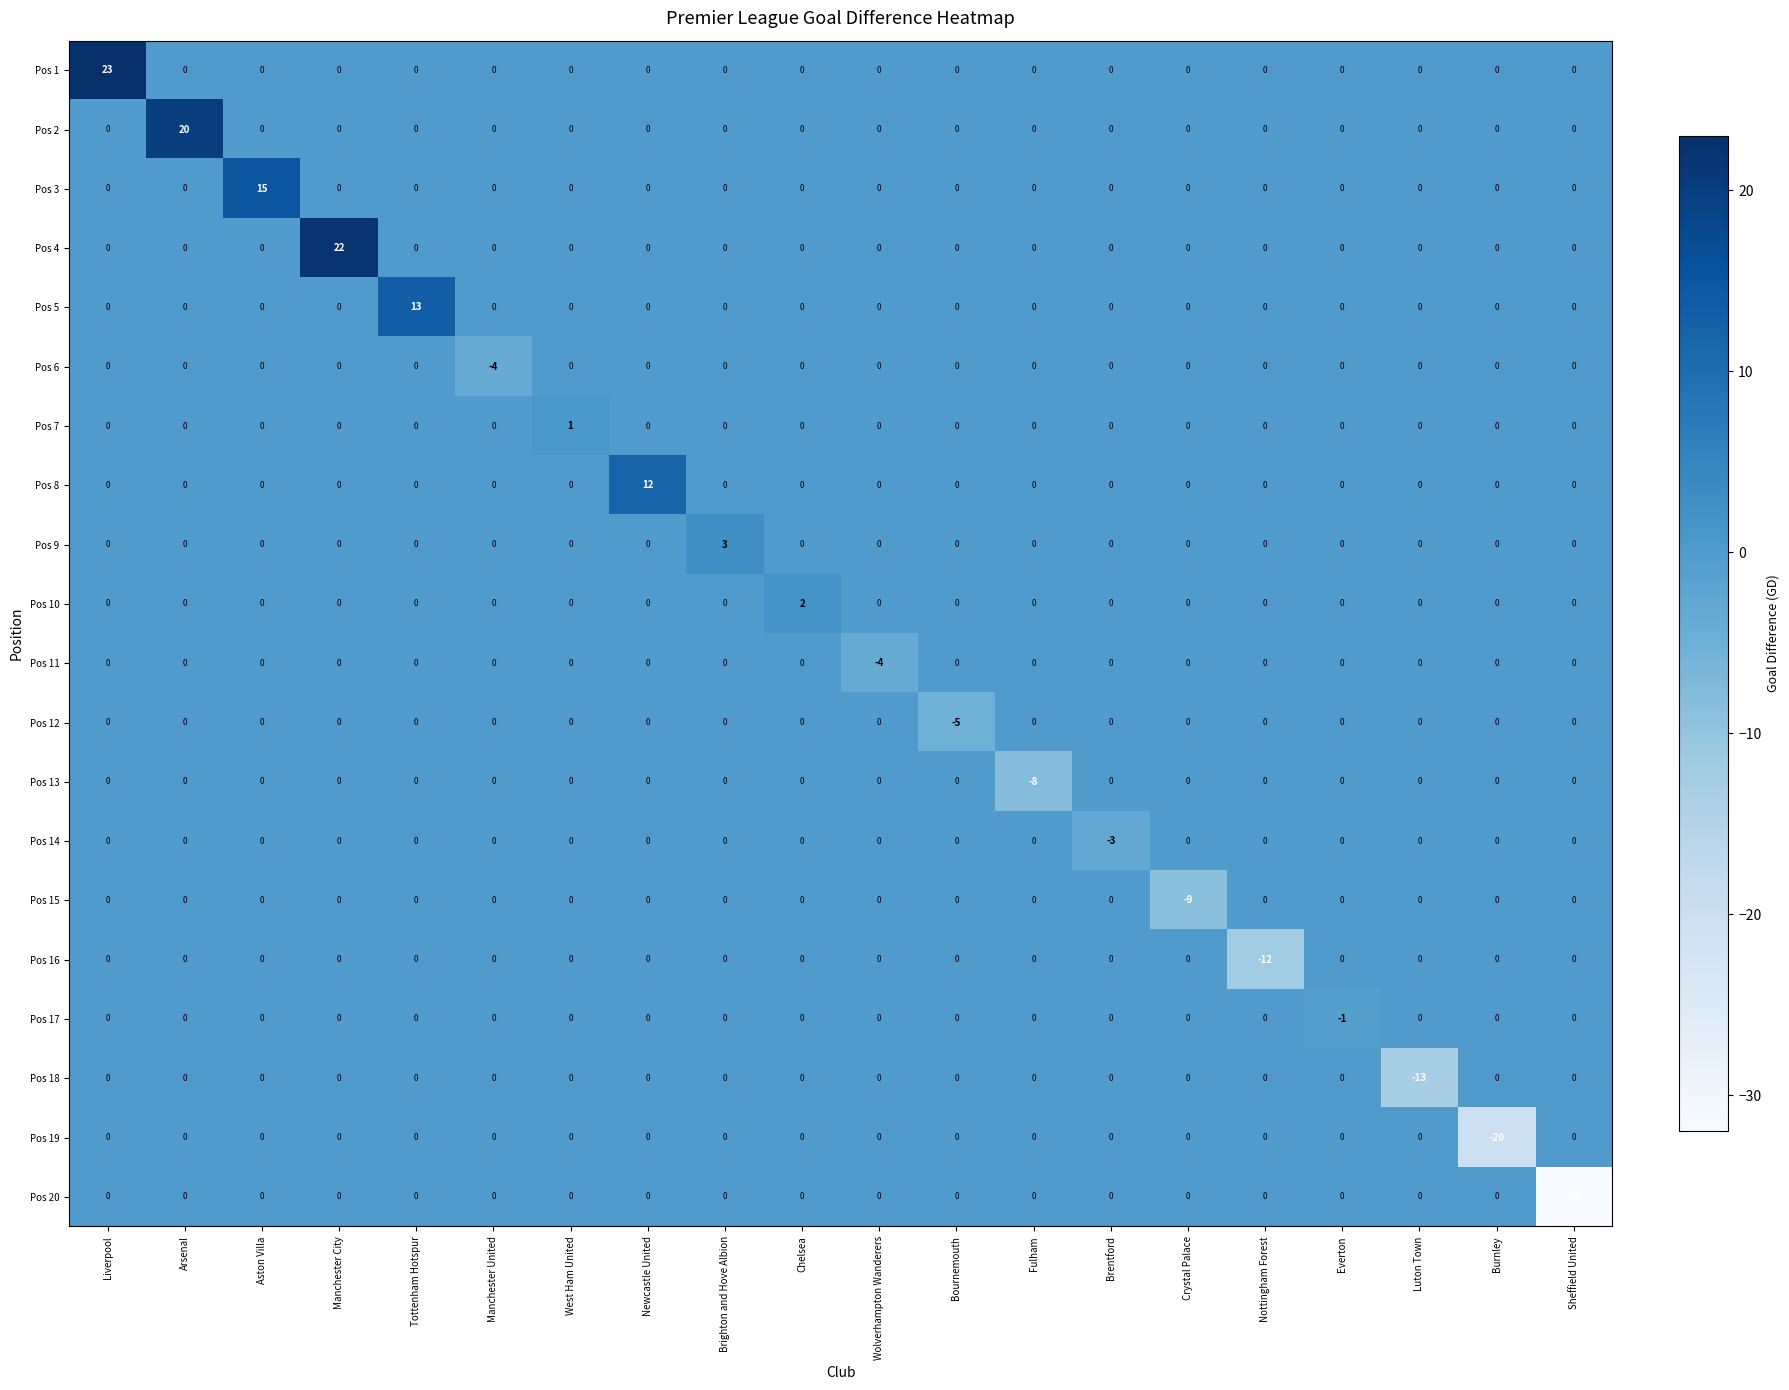

Which series changed the most between Liverpool and Everton?

Pos 1